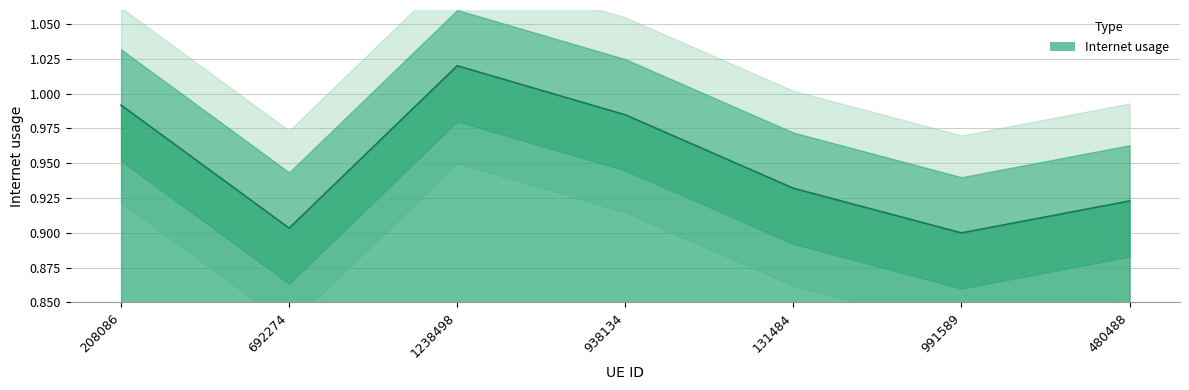

What is the maximum value shown in the chart?

1.0